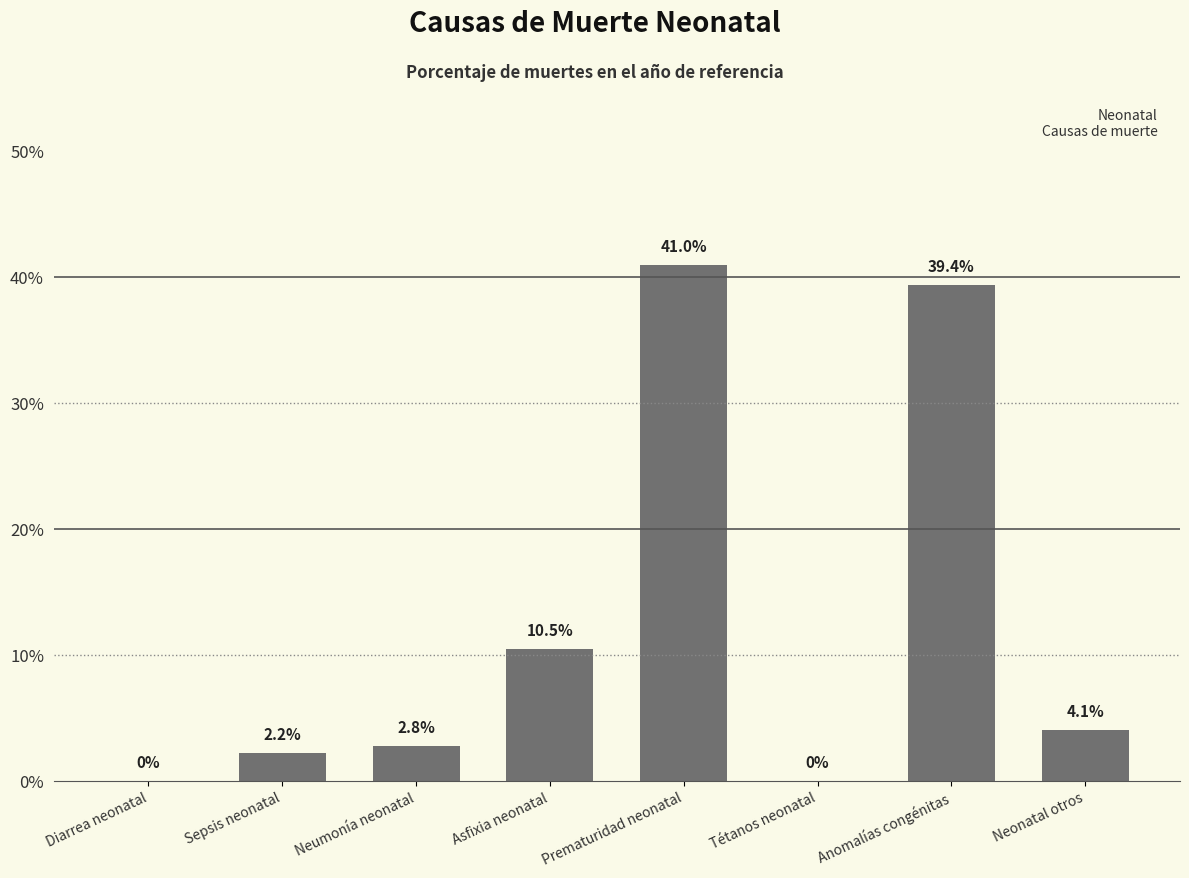

Reading left to right, what are all the values shown in this chart?

Diarrea neonatal=0.0	Sepsis neonatal=0.0	Neumonía neonatal=0.0	Asfixia neonatal=0.1	Prematuridad neonatal=0.4	Tétanos neonatal=0.0	Anomalías congénitas=0.4	Neonatal otros=0.0